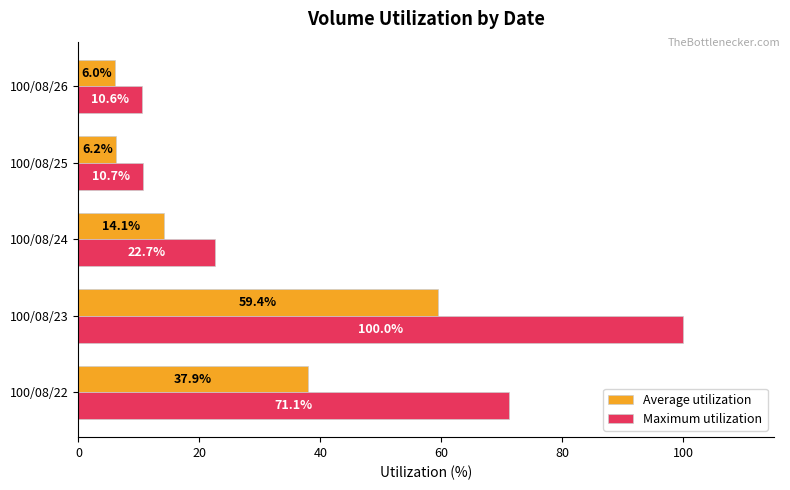

What is the difference between the Average utilization values at 100/08/26 and 100/08/22?

31.9